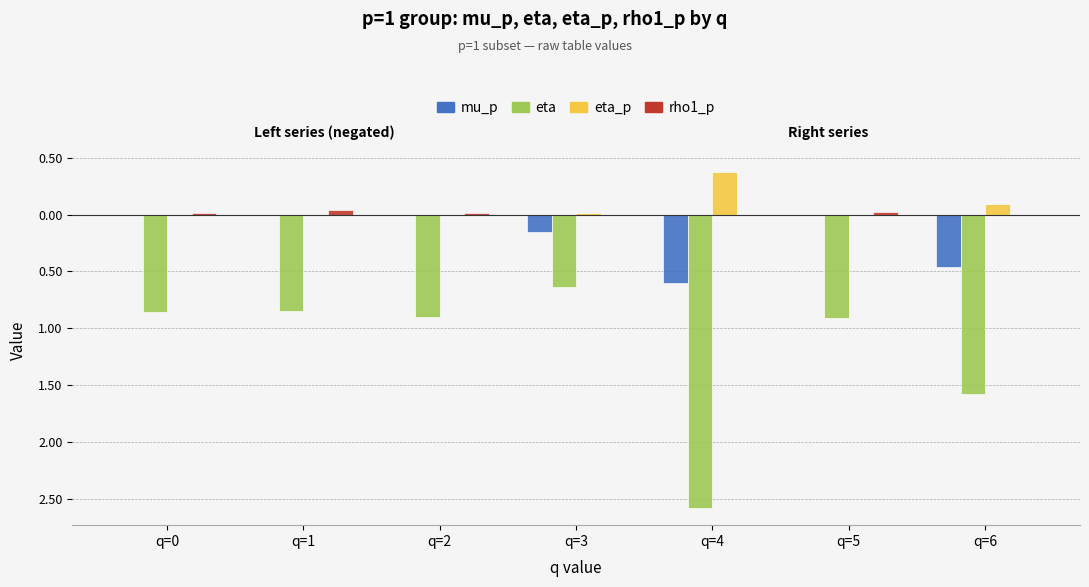

Which series changed the most between q=0 and q=2?

eta